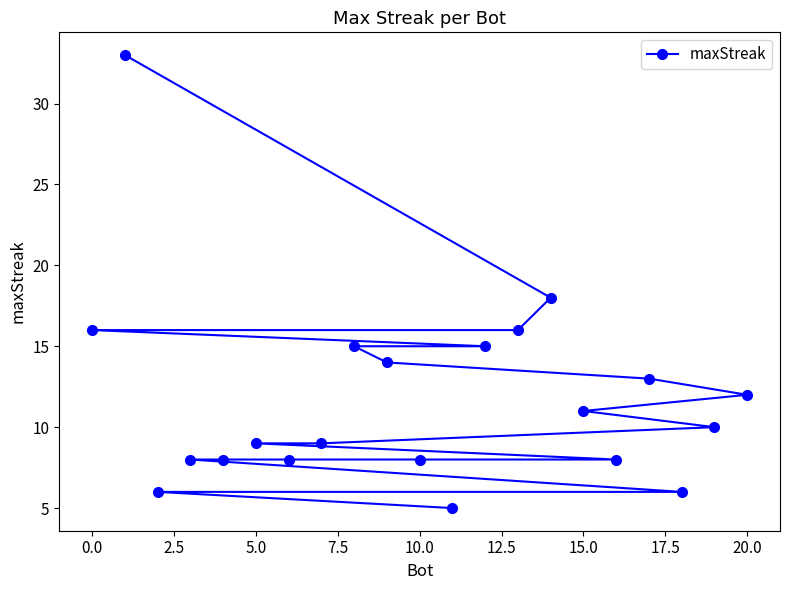

What is the average value?

12